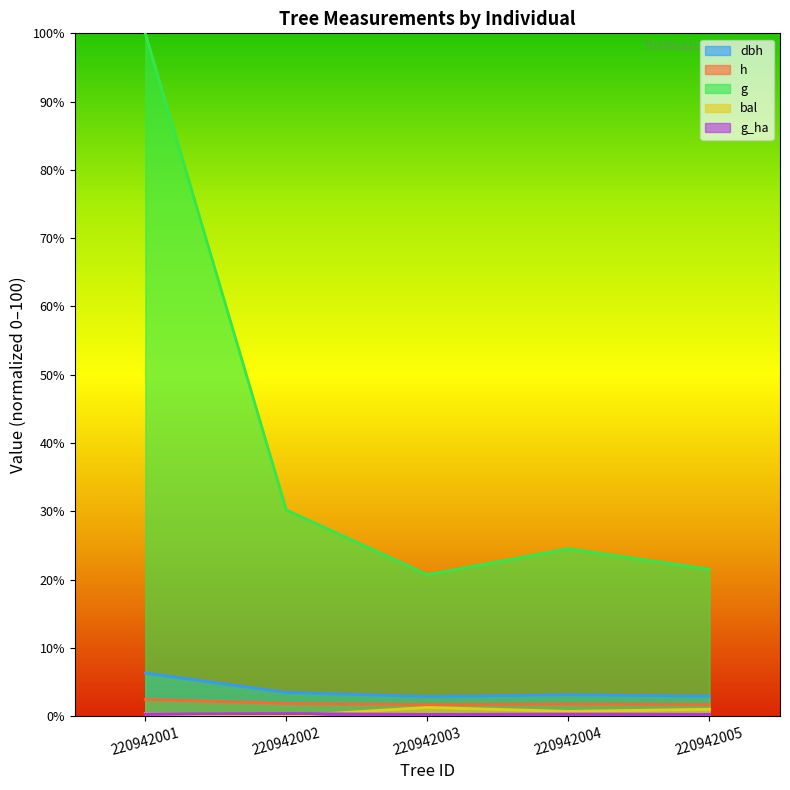

Which series ends up on top after the final intersection of g_ha and bal?

bal